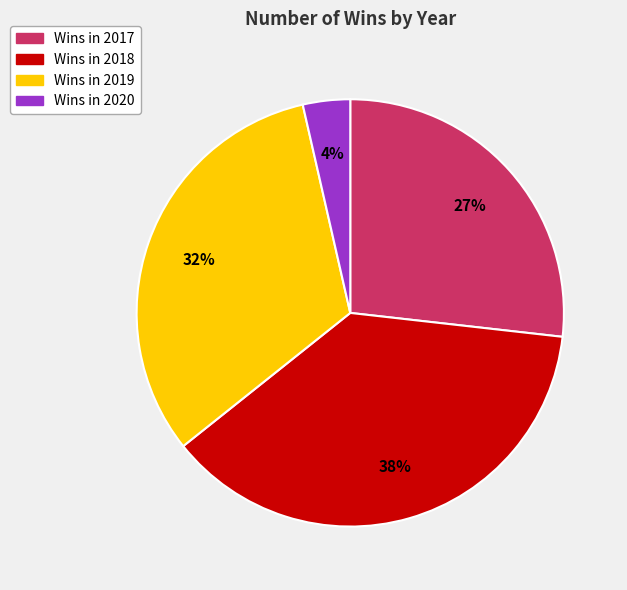

To the nearest percent, what is the average slice percentage?

25%